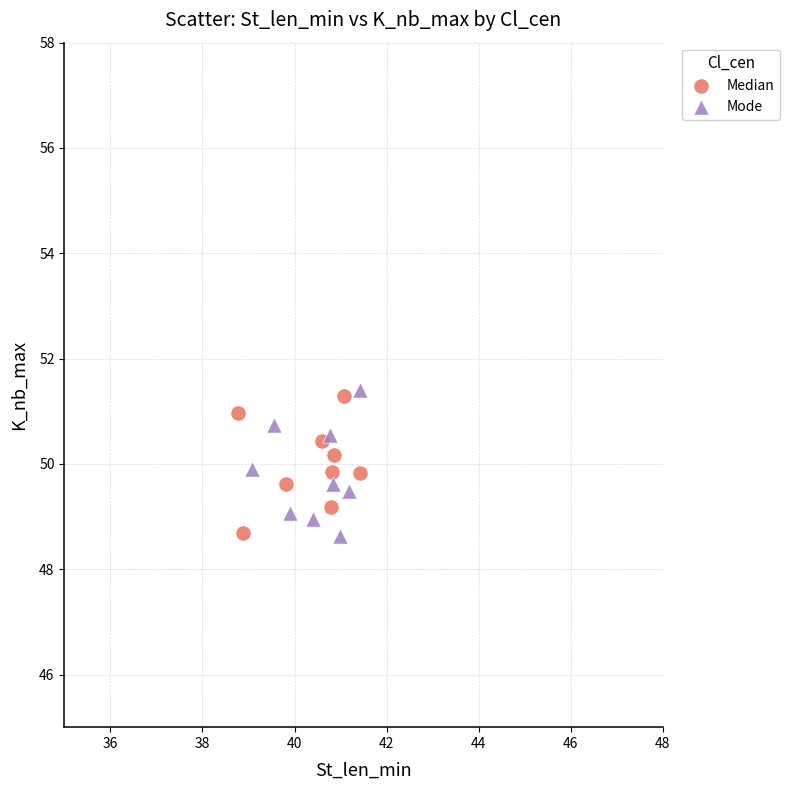

Which series has the widest spread of Y values?

Mode